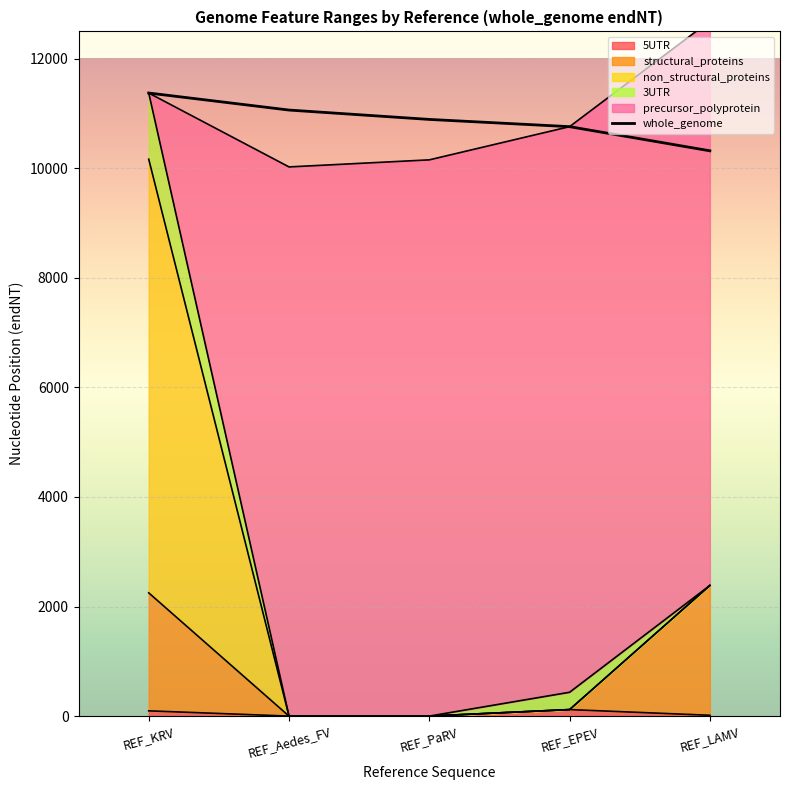

At which label is the value closest to 10847?

REF_PaRV